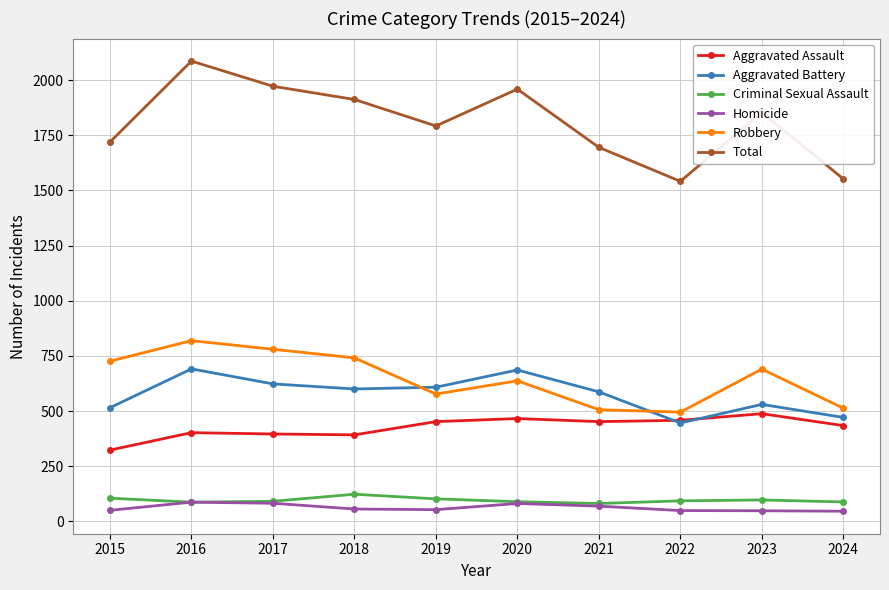

What is the minimum value for Aggravated Battery?

446